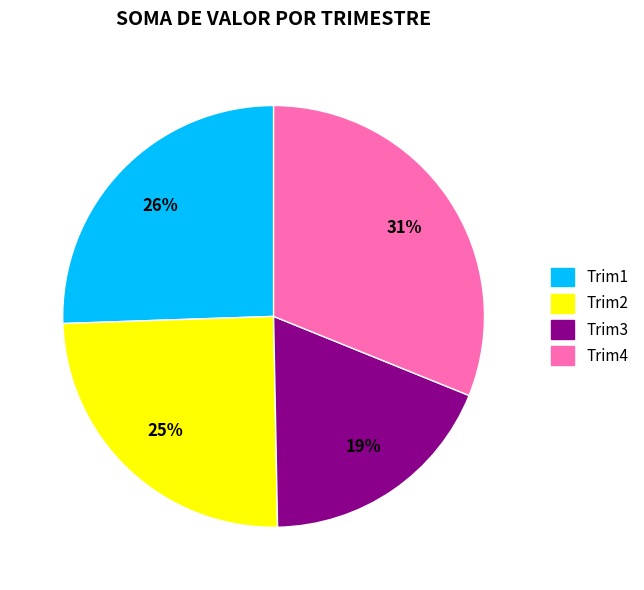

Is there a majority slice in this chart?

No